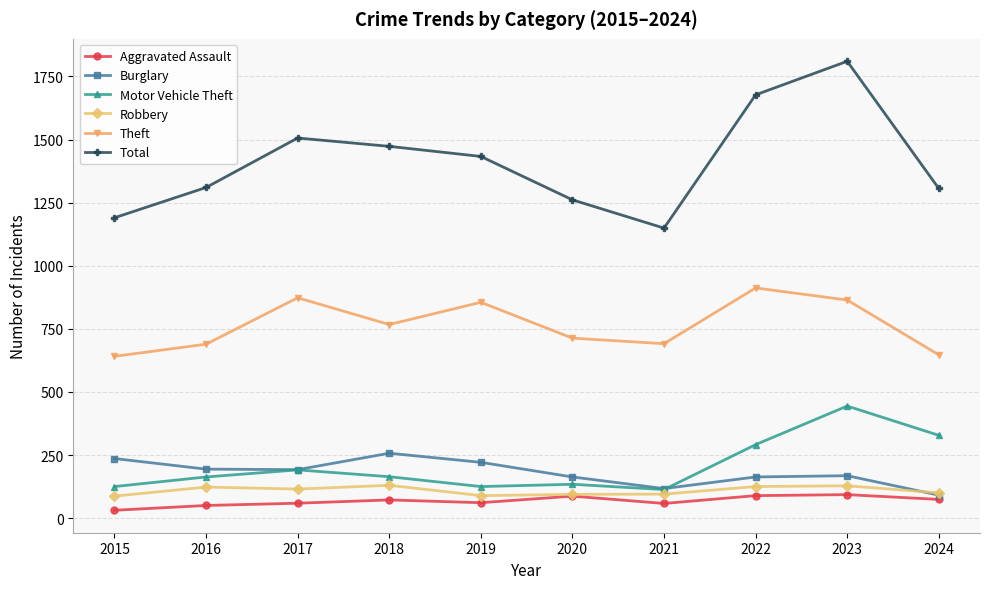

Which series has the widest spread of values?

Total